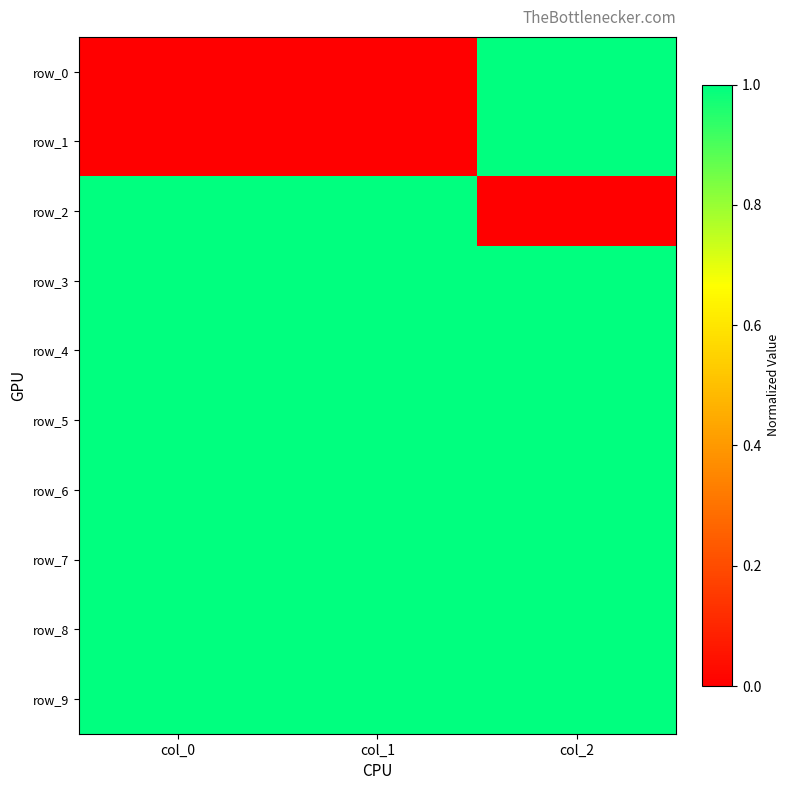

Reading right to left, extract all data points from this chart.

row_0: col_2=1	col_1=0	col_0=0
row_1: col_2=1	col_1=0	col_0=0
row_2: col_2=0	col_1=1	col_0=1
row_3: col_2=1	col_1=1	col_0=1
row_4: col_2=1	col_1=1	col_0=1
row_5: col_2=1	col_1=1	col_0=1
row_6: col_2=1	col_1=1	col_0=1
row_7: col_2=1	col_1=1	col_0=1
row_8: col_2=1	col_1=1	col_0=1
row_9: col_2=1	col_1=1	col_0=1